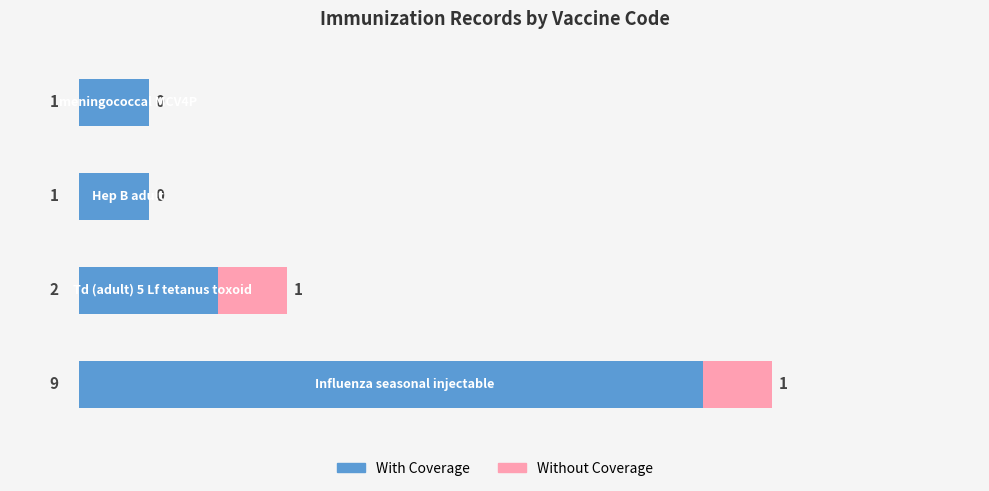

What is the sum of all With Coverage values?

13